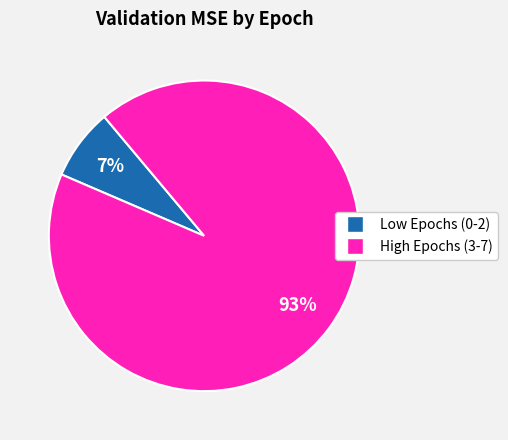

To the nearest percent, what is the average slice percentage?

50%